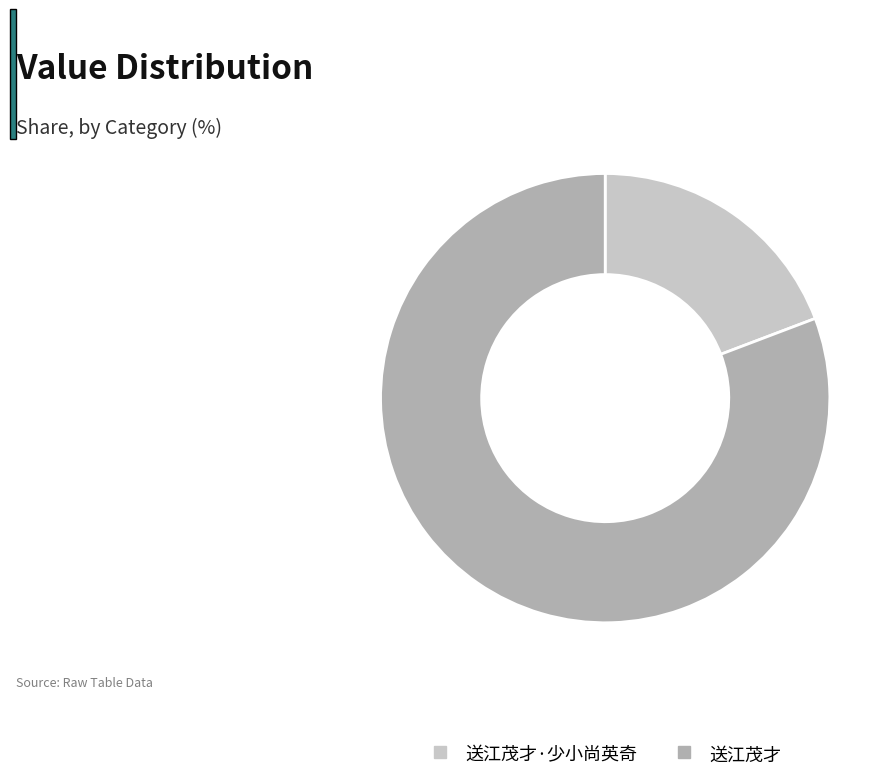

Is there a majority slice in this chart?

Yes